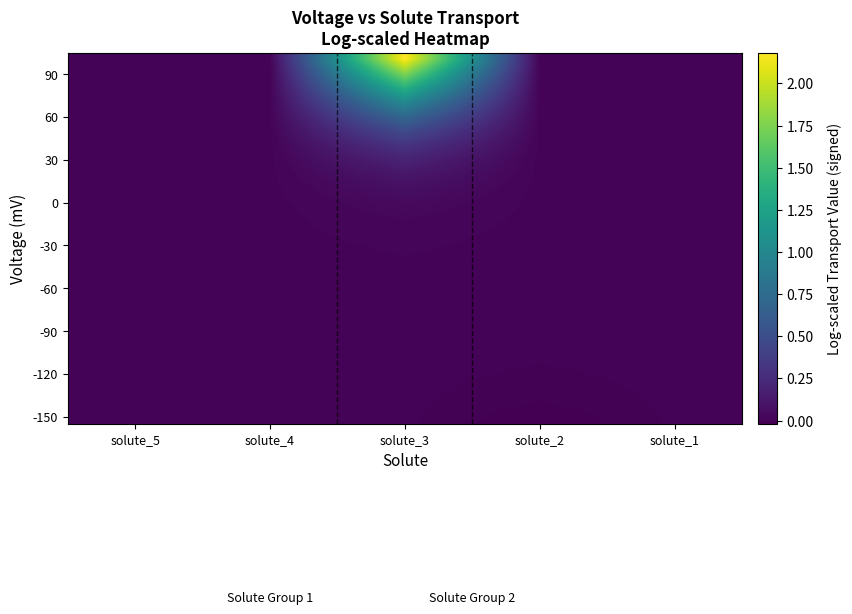

At how many categories does at least one series exceed 0?

5